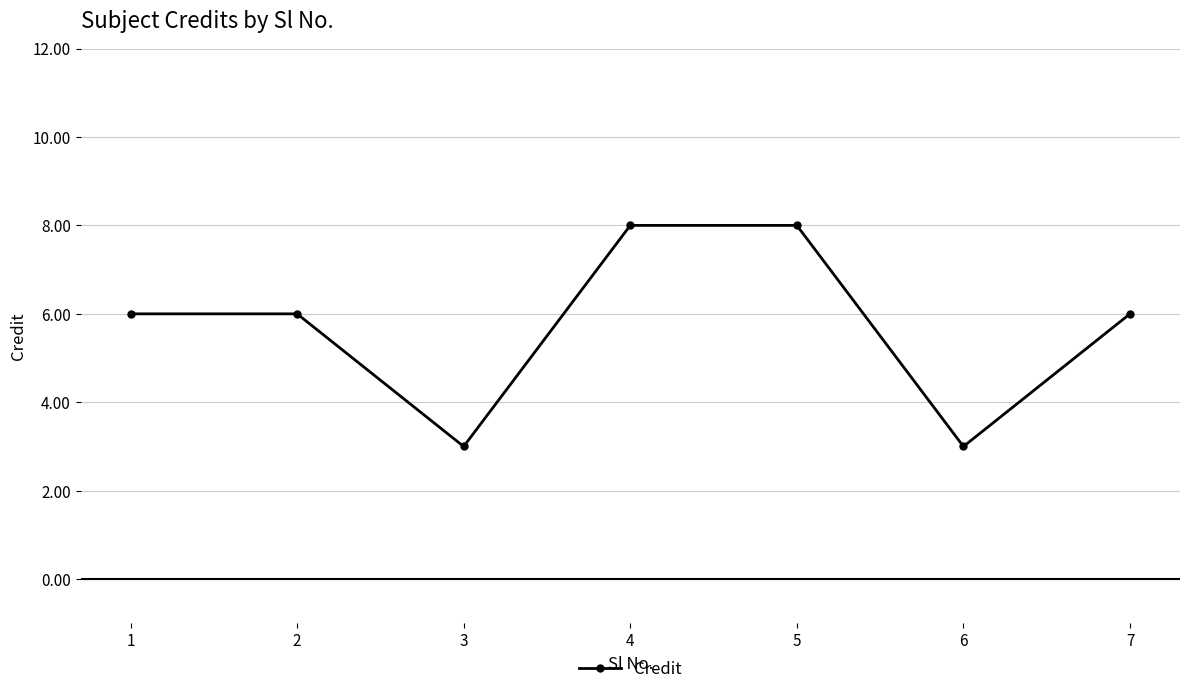

Approximately how many times larger is the value at 2 compared to 3?

2.0